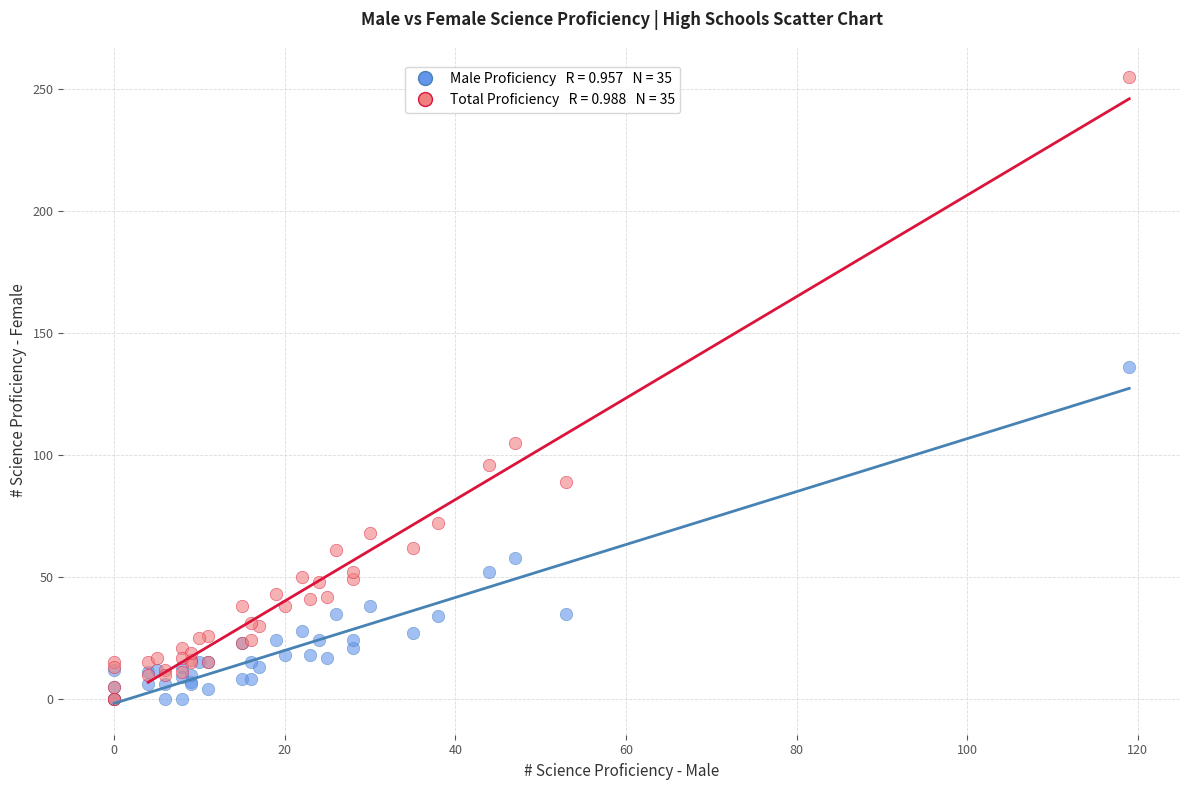

Across all series, what Y value is closest to 127?

136